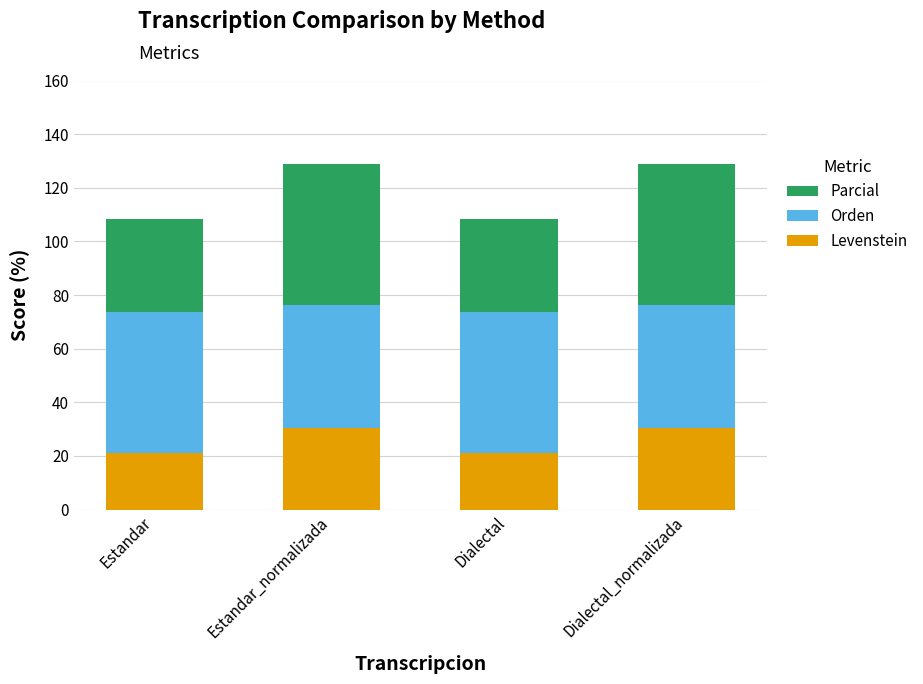

Reading left to right, list the values for the Levenstein series.

20.9	30.3	20.9	30.3